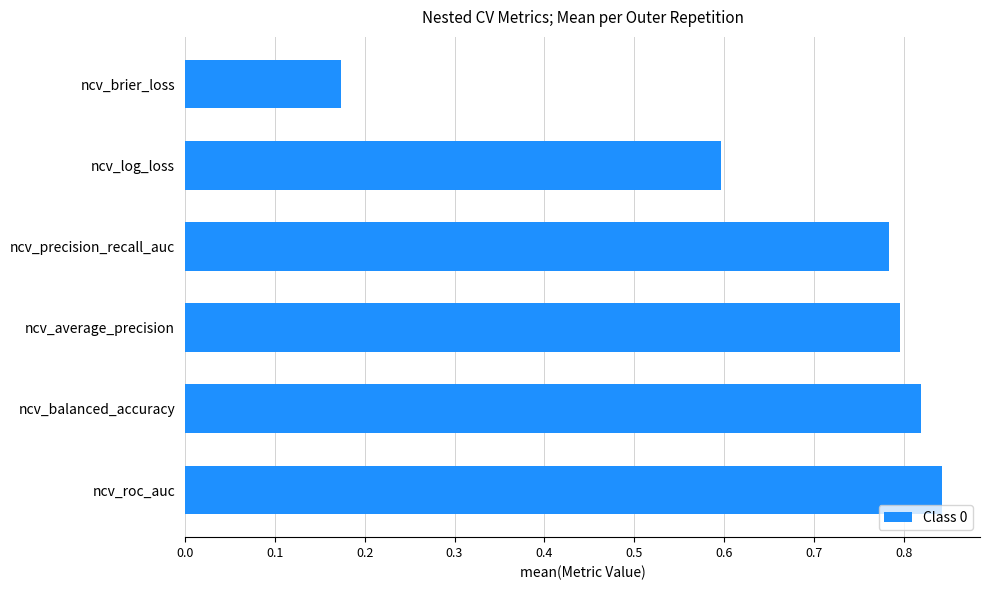

How many bars are there in total?

6